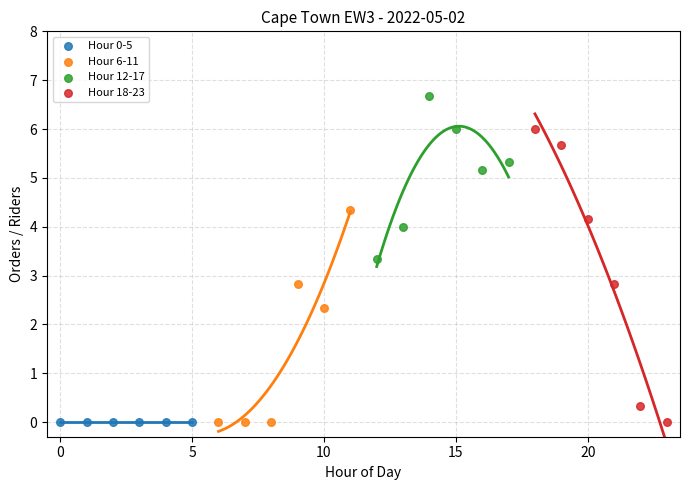

What are all the series names shown in the legend?

Hour 0-5, Hour 6-11, Hour 12-17, Hour 18-23